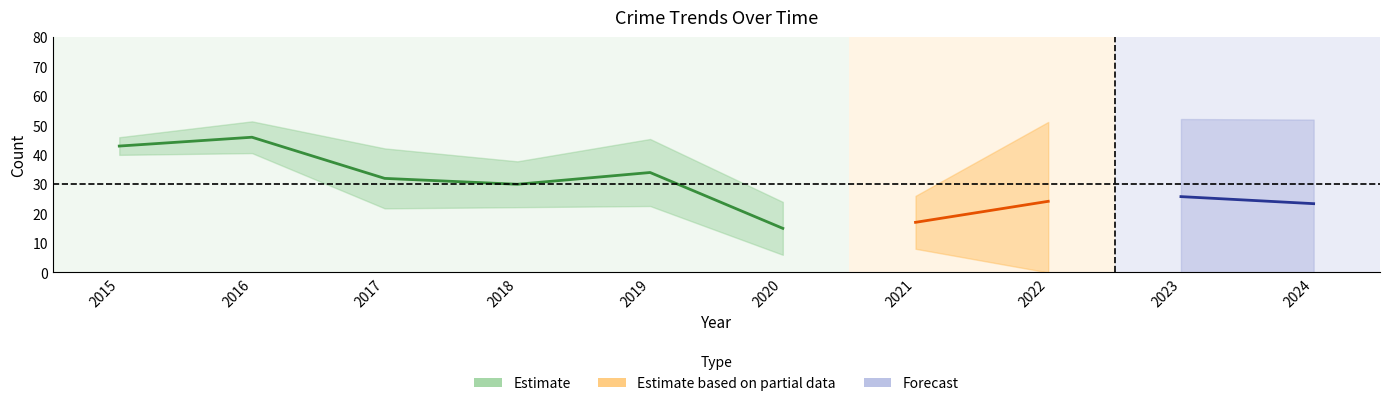

In Total, how many points are lower than both neighbors (excluding endpoints)?

2